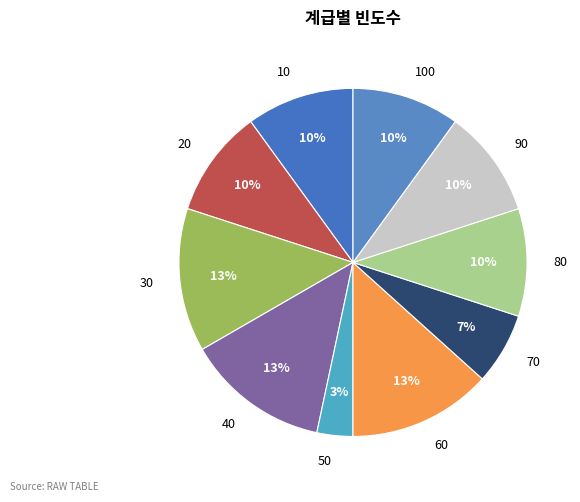

Is it true that 80 is 18% of the pie?

False